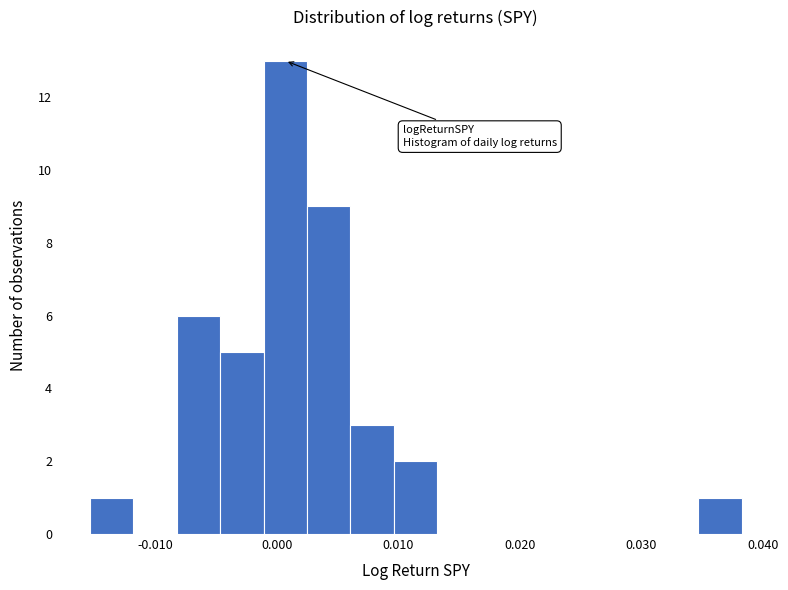

Around what value on the x-axis is the tallest bar? Give the approximate position of its centre, as read against the axis.

0.001